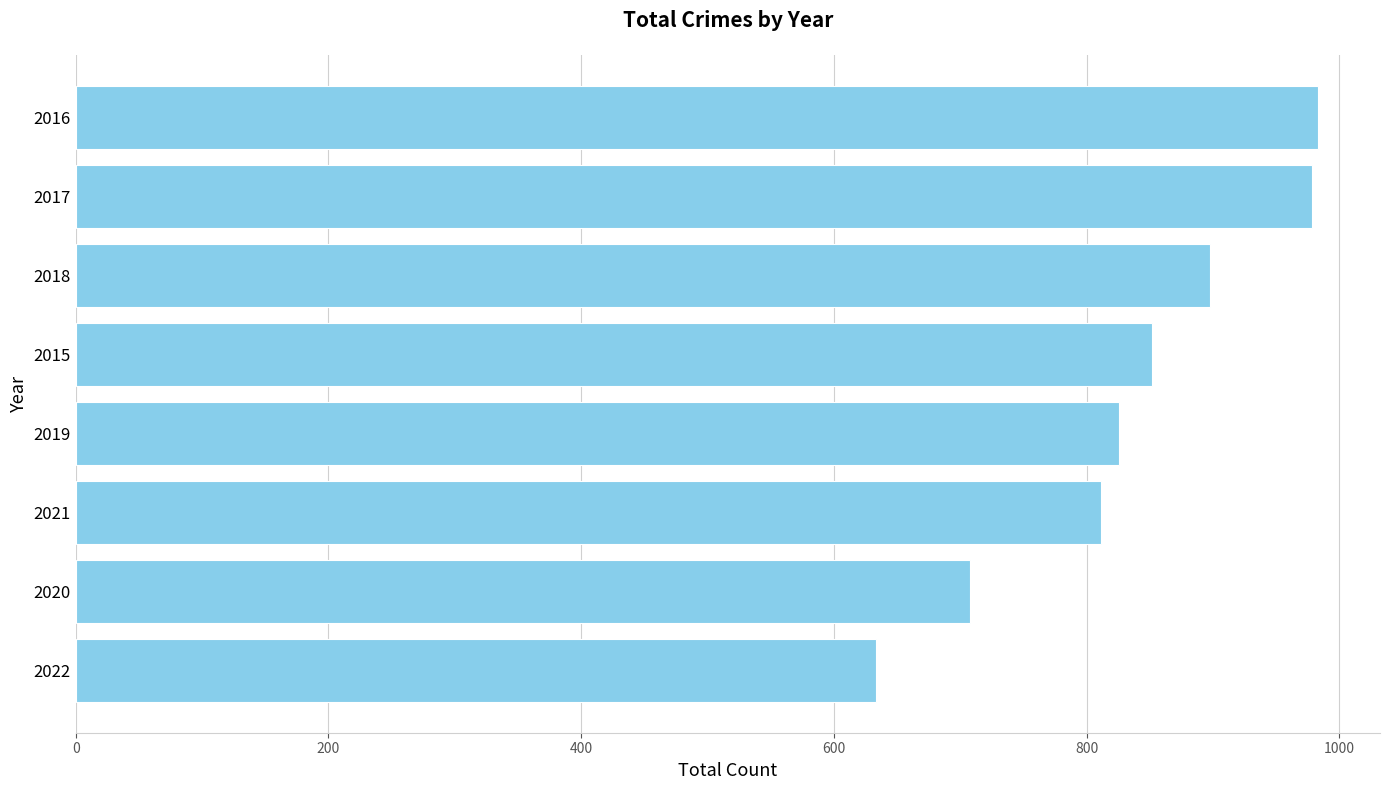

Which has a higher value, 2019 or 2018?

2018